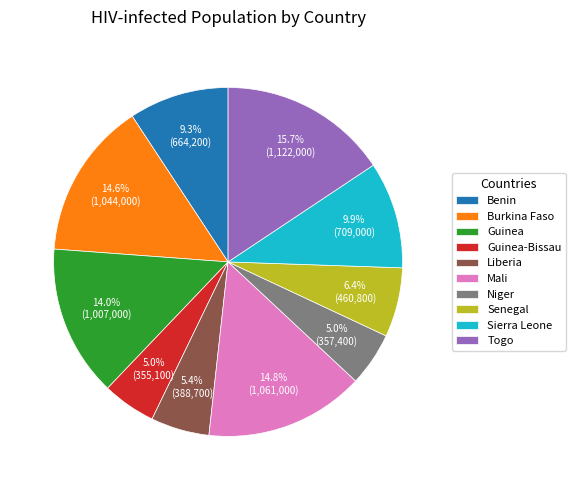

What is the largest slice in the pie chart?

Togo